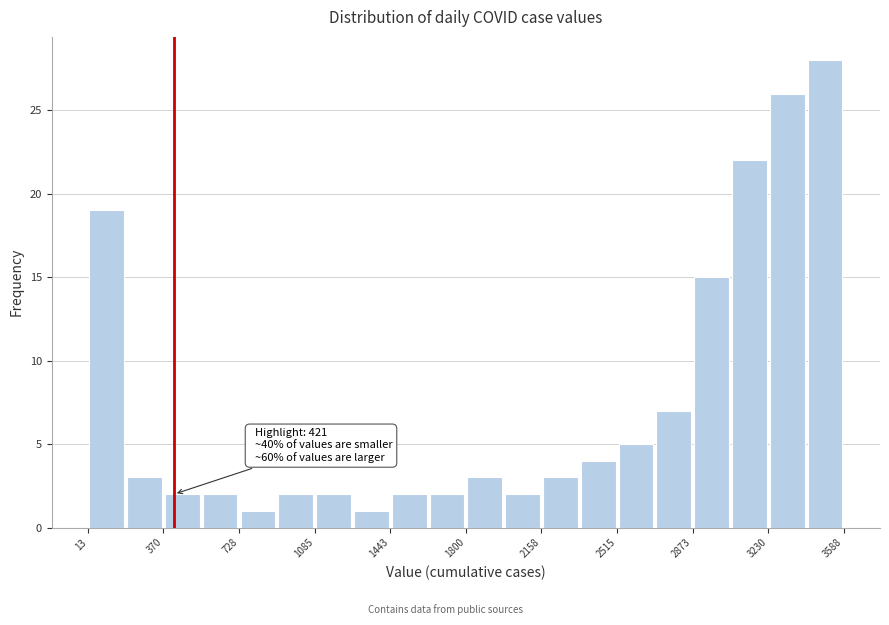

Around what value on the x-axis is the tallest bar? Give the approximate position of its centre, as read against the axis.

3500